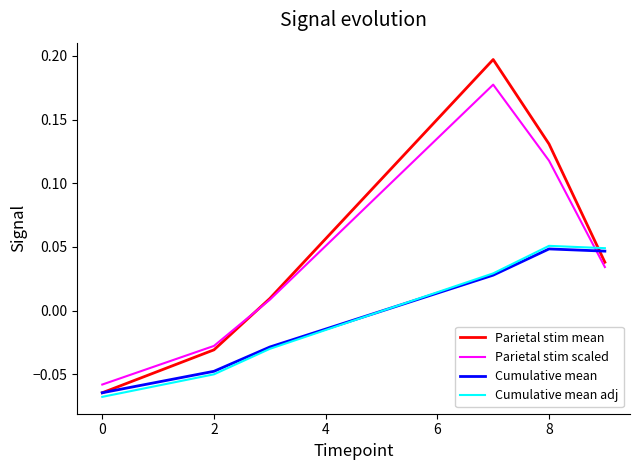

Which series has the largest range (max minus min)?

Parietal stim mean